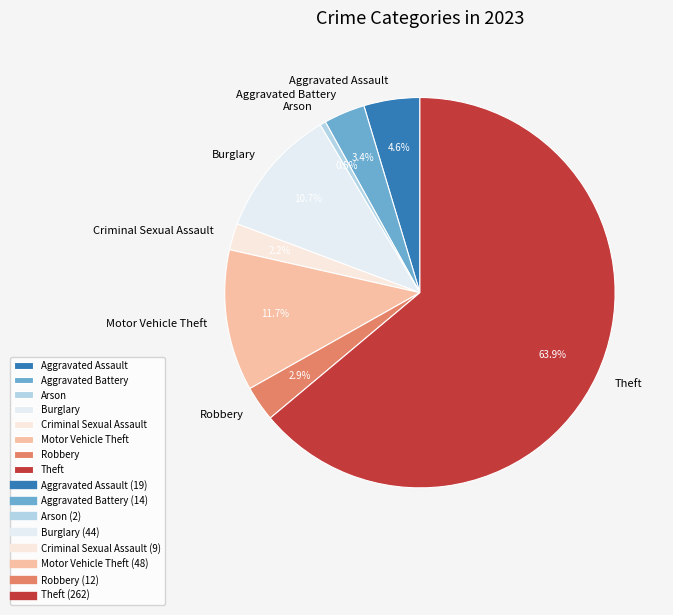

Which category accounts for the majority?

Theft